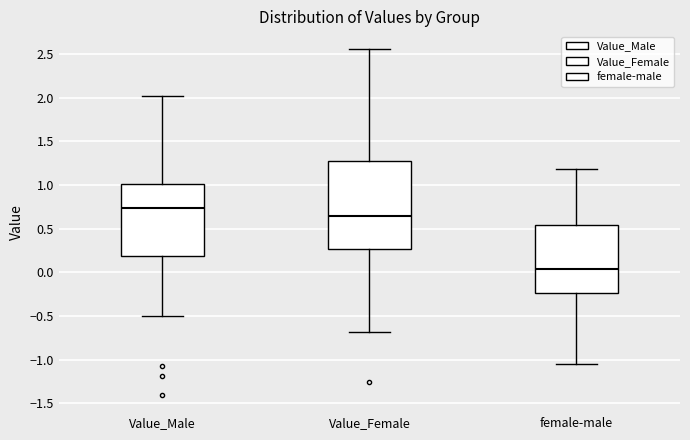

Comparing the boxes themselves (not the whiskers), which one is the tallest?

Value_Female